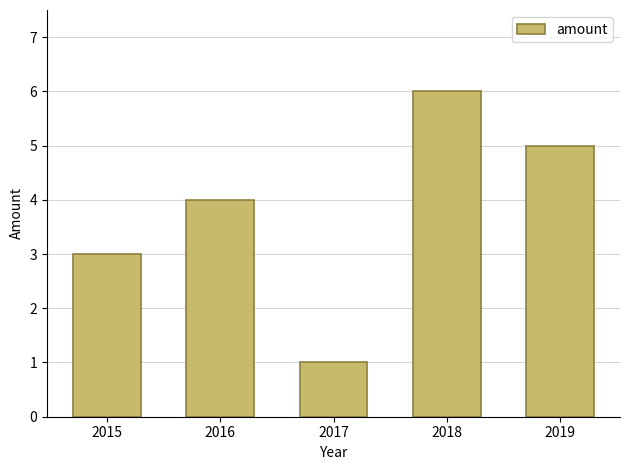

Which label corresponds to the smallest value in the chart?

2017